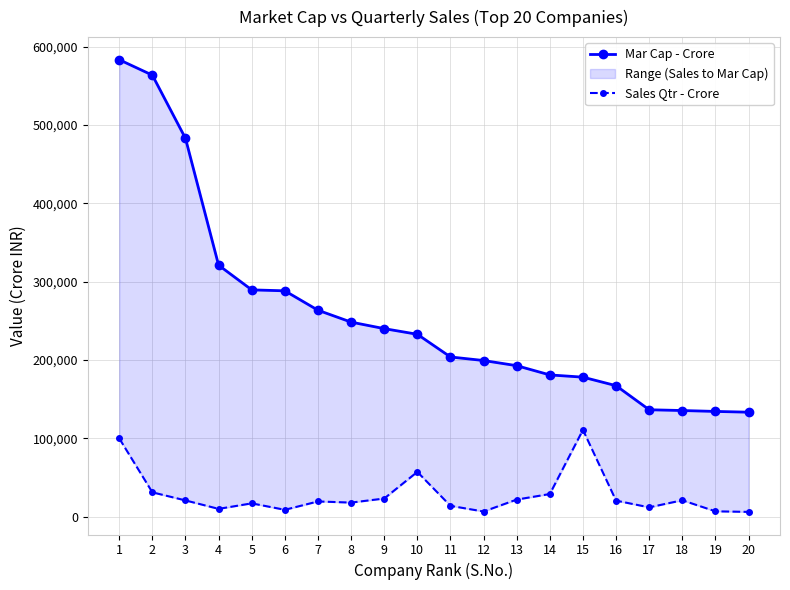

Rank the series by their maximum value, from highest to lowest.

Mar Cap - Crore, Sales Qtr - Crore